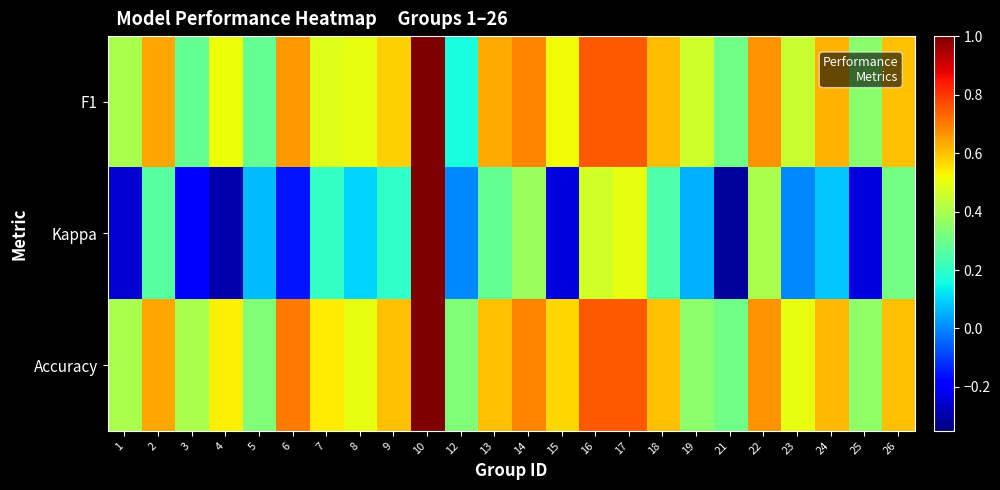

List the series in order of their peak value, highest first.

F1, Kappa, Accuracy